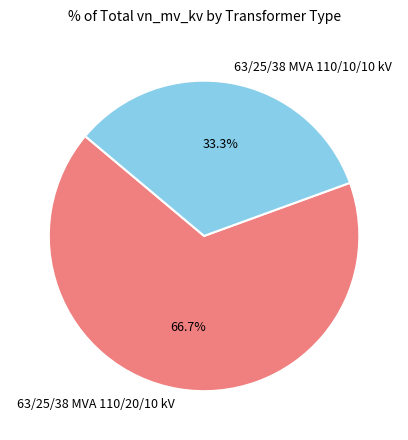

To the nearest percent, what is the difference between the largest and smallest slice percentages?

33%